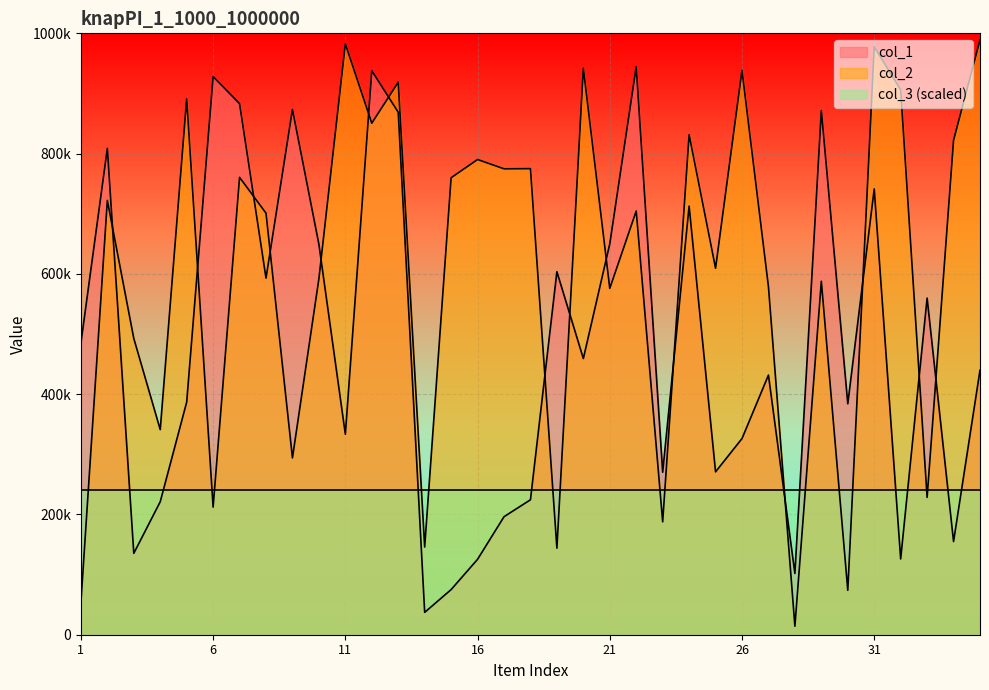

Where is col_2 nearest to the value 501594?

3